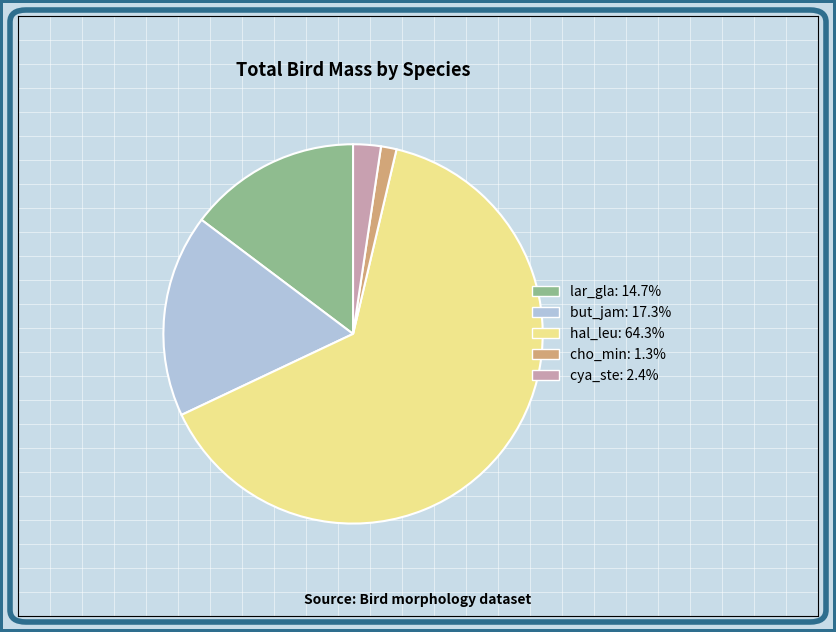

Rank the categories by value from highest to lowest.

hal_leu, but_jam, lar_gla, cya_ste, cho_min